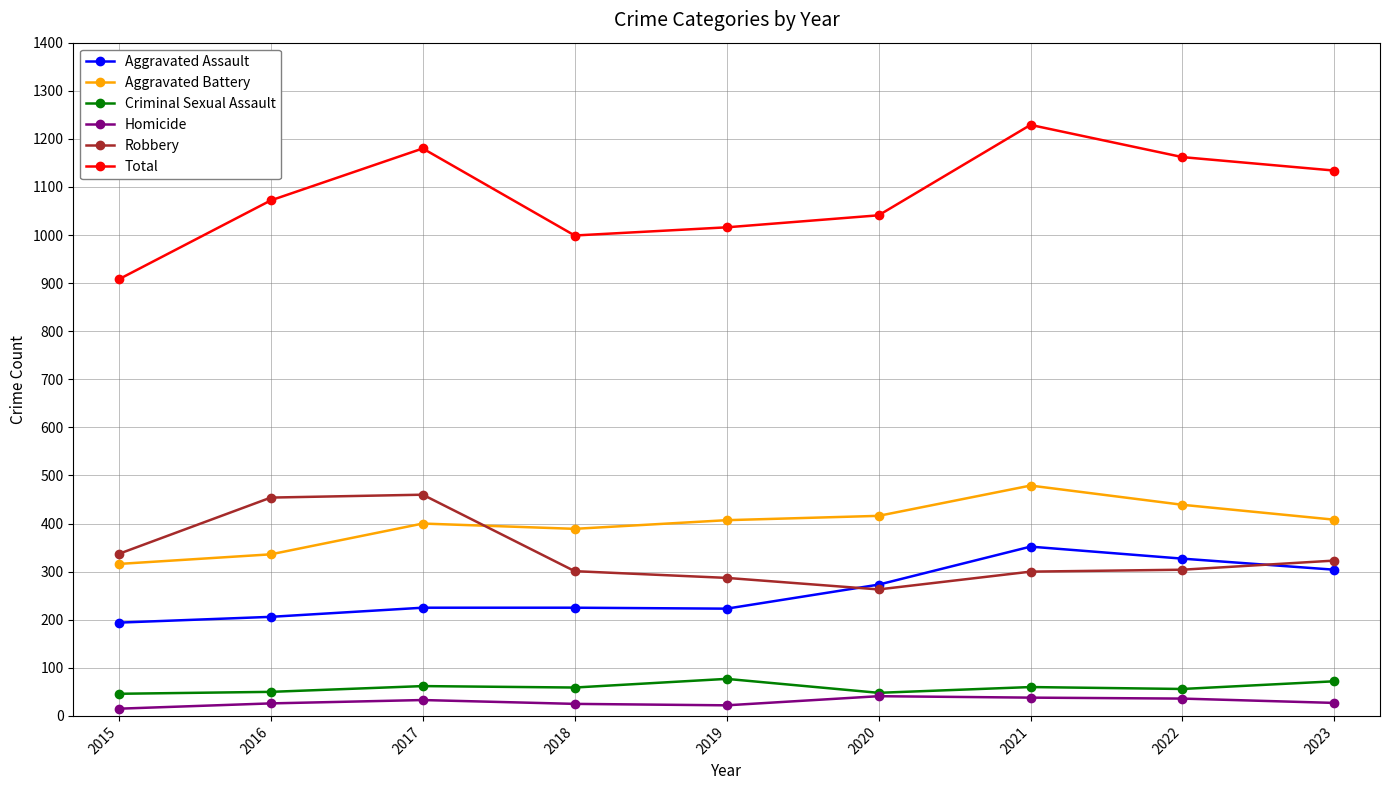

True or false: Aggravated Assault has a value of 107 at 2017.

False